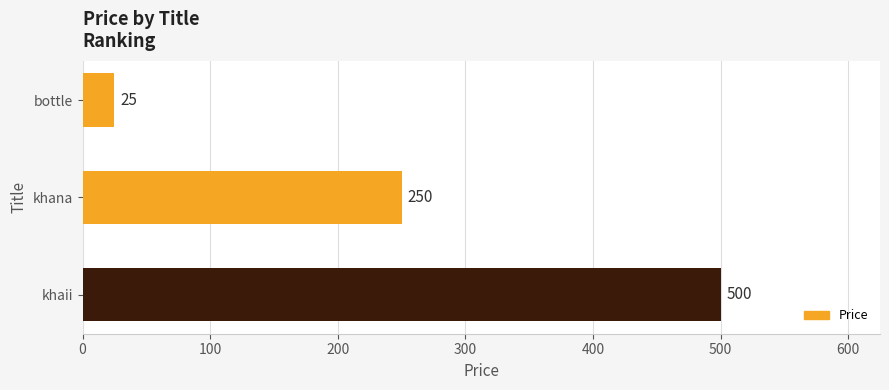

What is the ratio of the value at khaii to the value at khana?

2.0